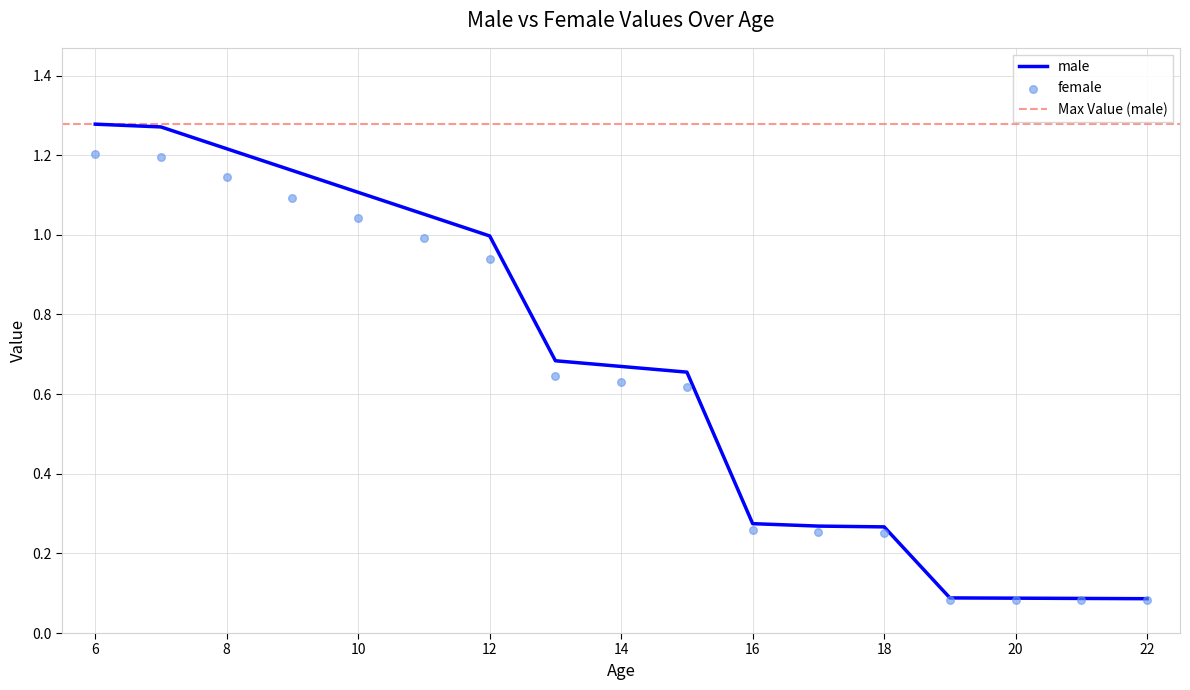

At which category is the sum across all series the highest?

6